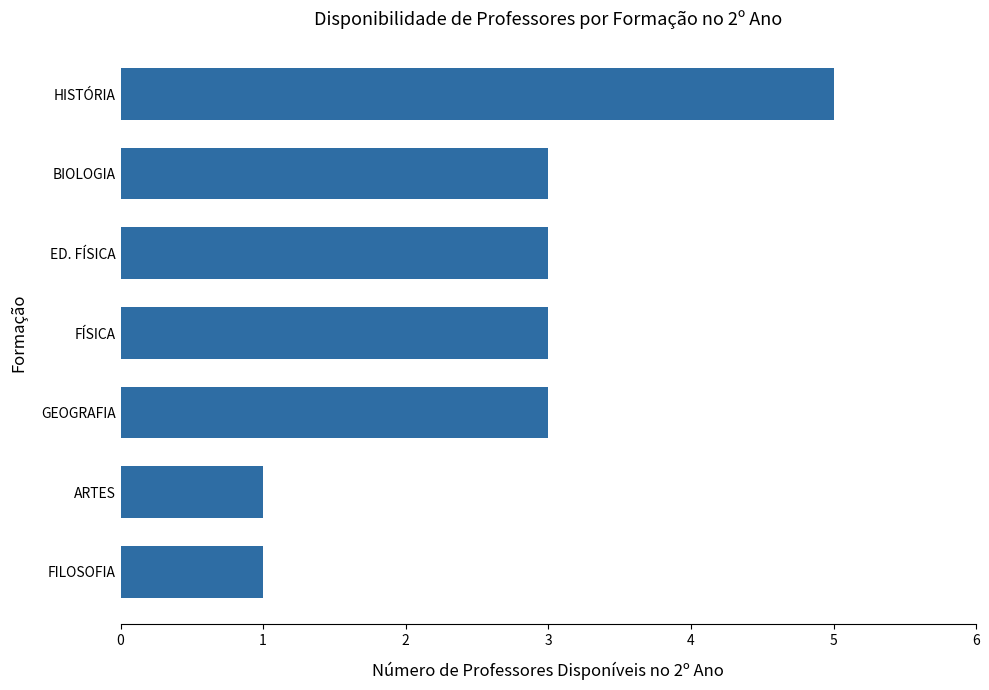

Reading top to bottom, list all the values displayed in this chart.

HISTÓRIA=5	BIOLOGIA=3	ED. FÍSICA=3	FÍSICA=3	GEOGRAFIA=3	ARTES=1	FILOSOFIA=1